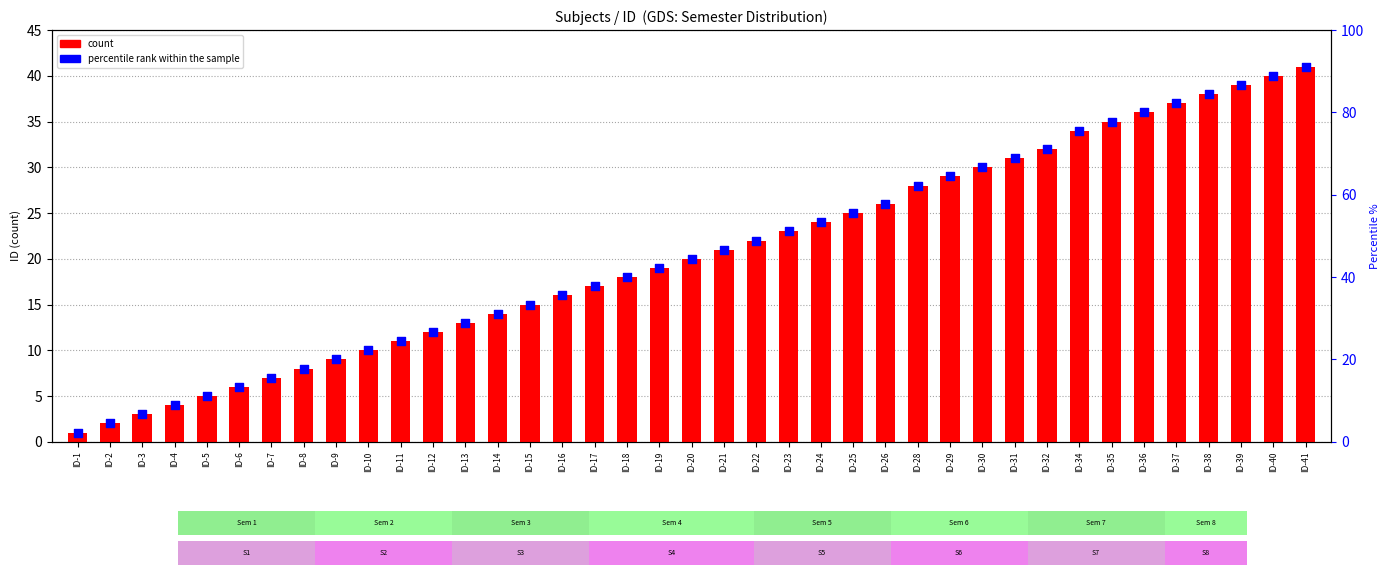

Which series has the largest total across all categories?

percentile rank within the sample